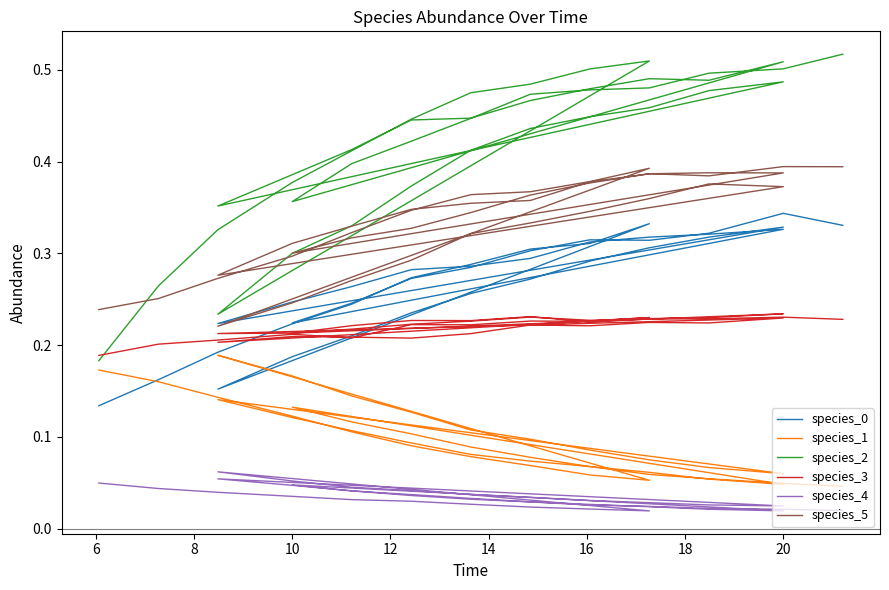

True or false: species_1 has more than 1 points higher than both neighbors.

True